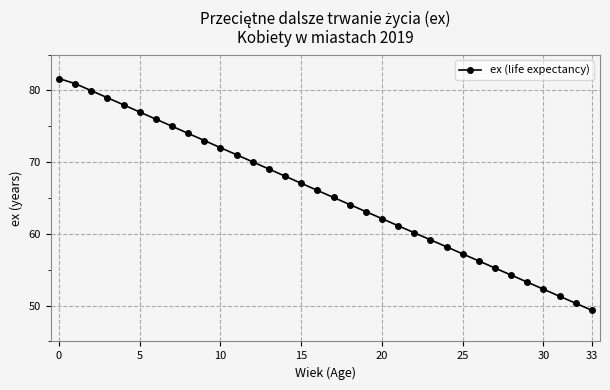

What is the value of the 3rd point from the left?

80.0